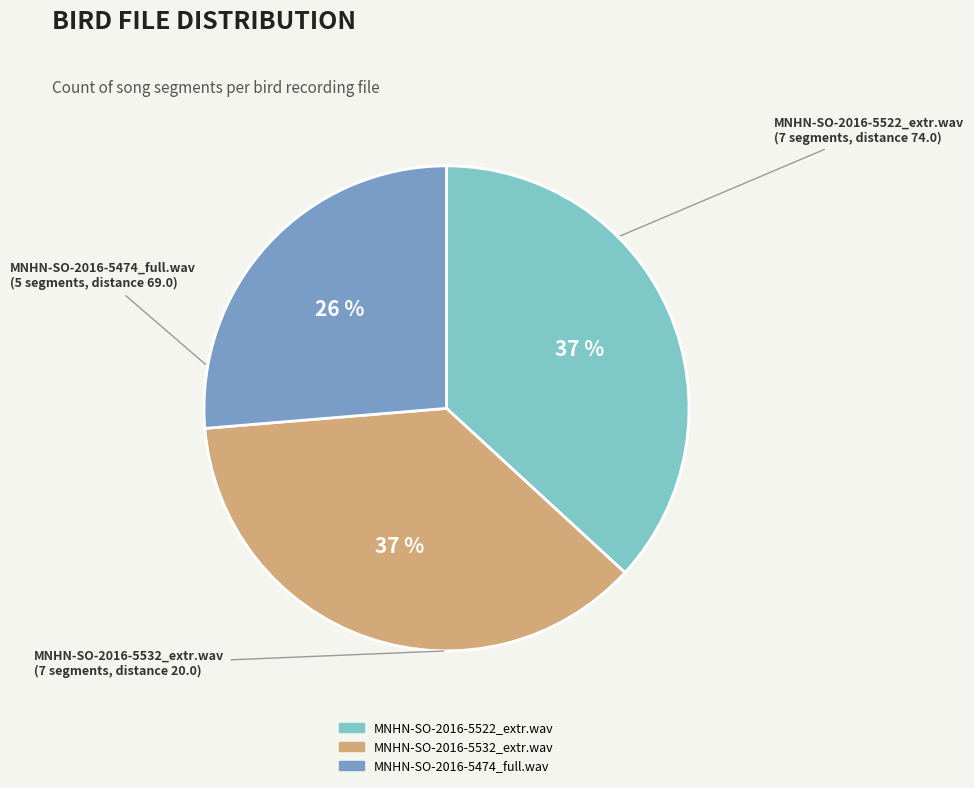

How many segments does this pie chart have?

3